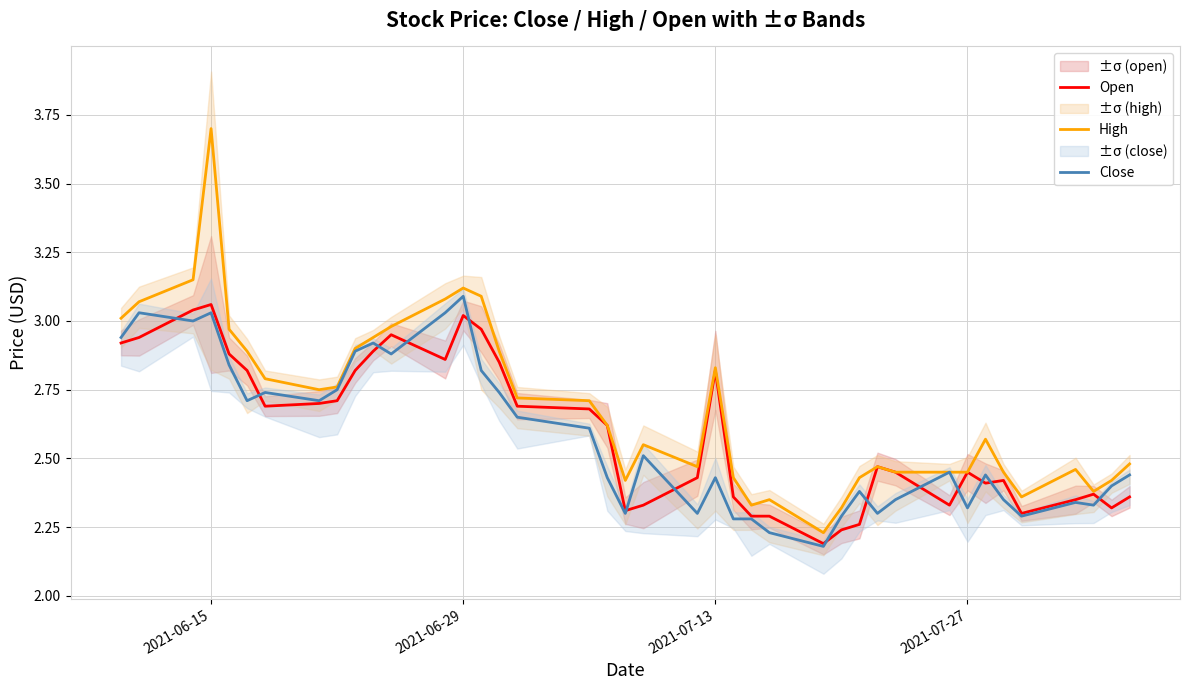

Does the chart have visible grid lines?

Yes